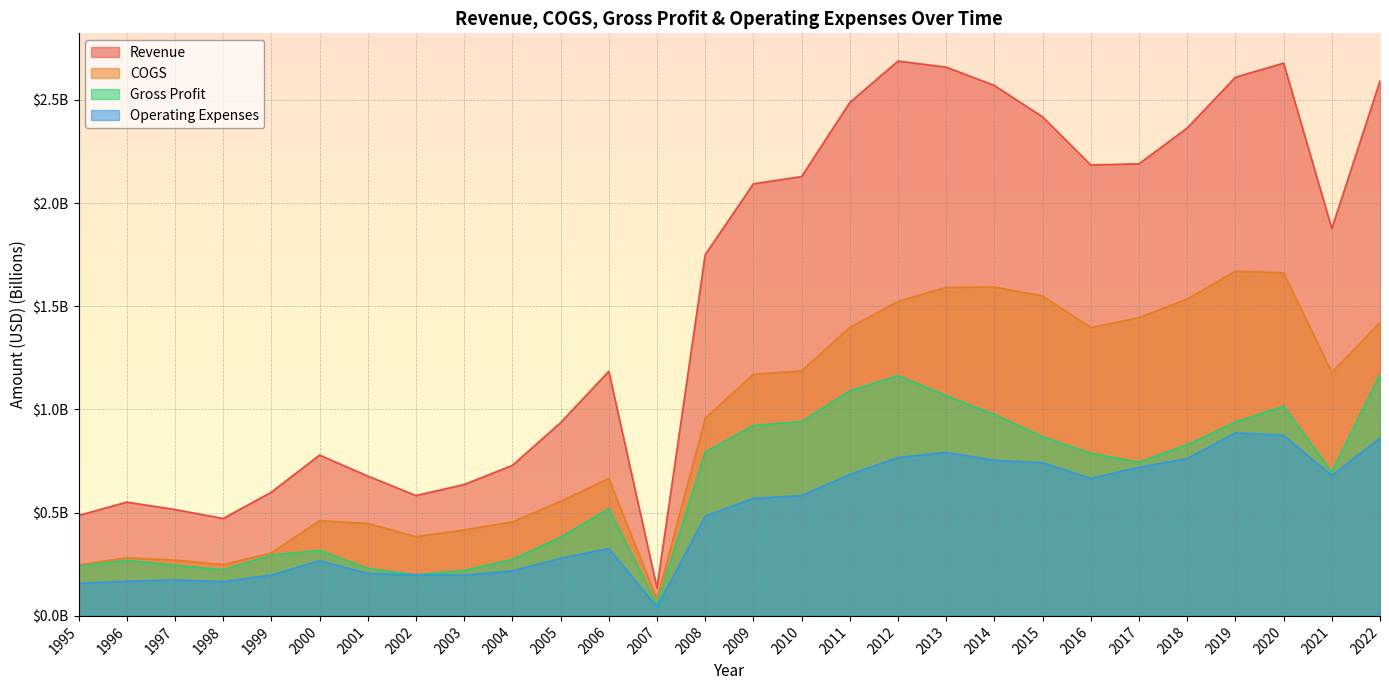

What is the value of the Gross Profit point at the 20th from the left?

1.0